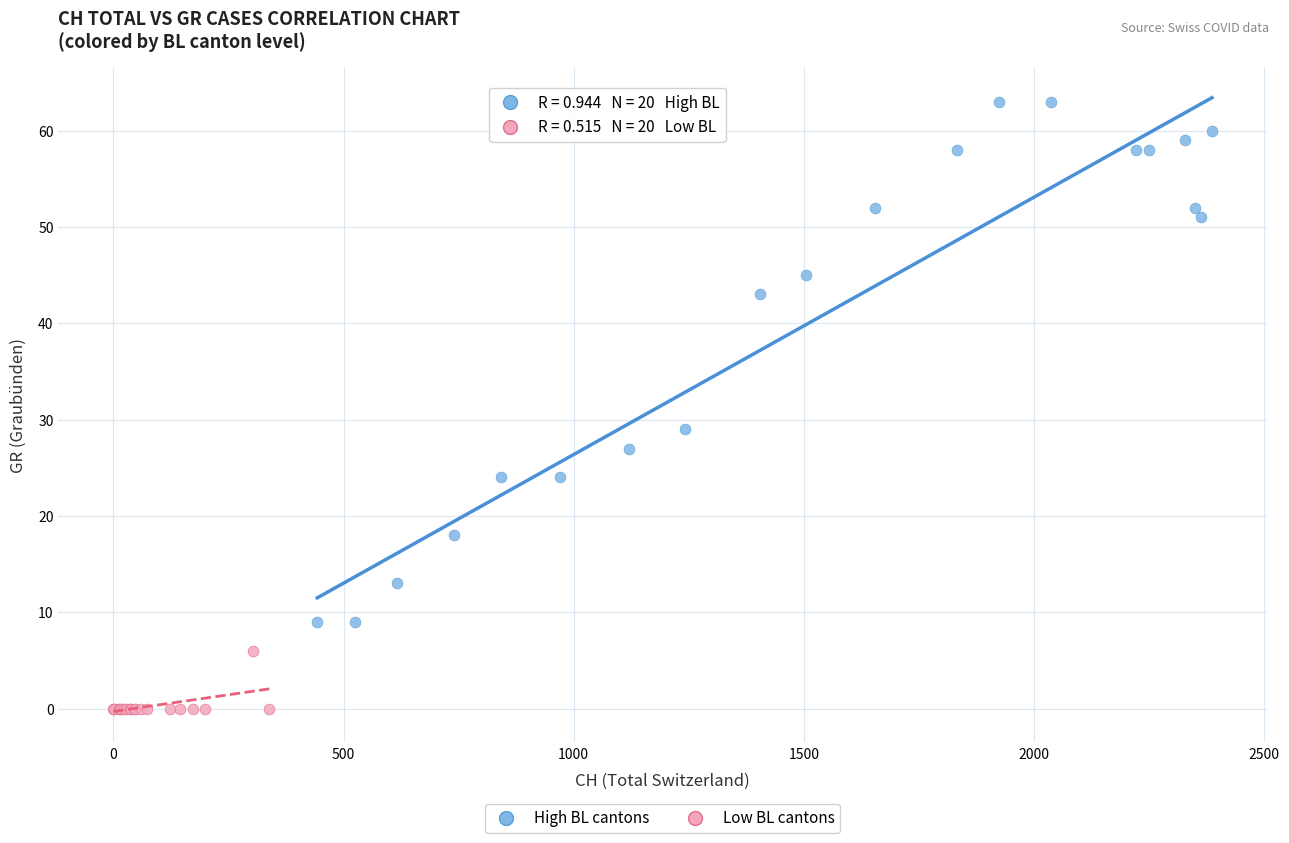

Which series contains the lowest Y value?

Low BL cantons